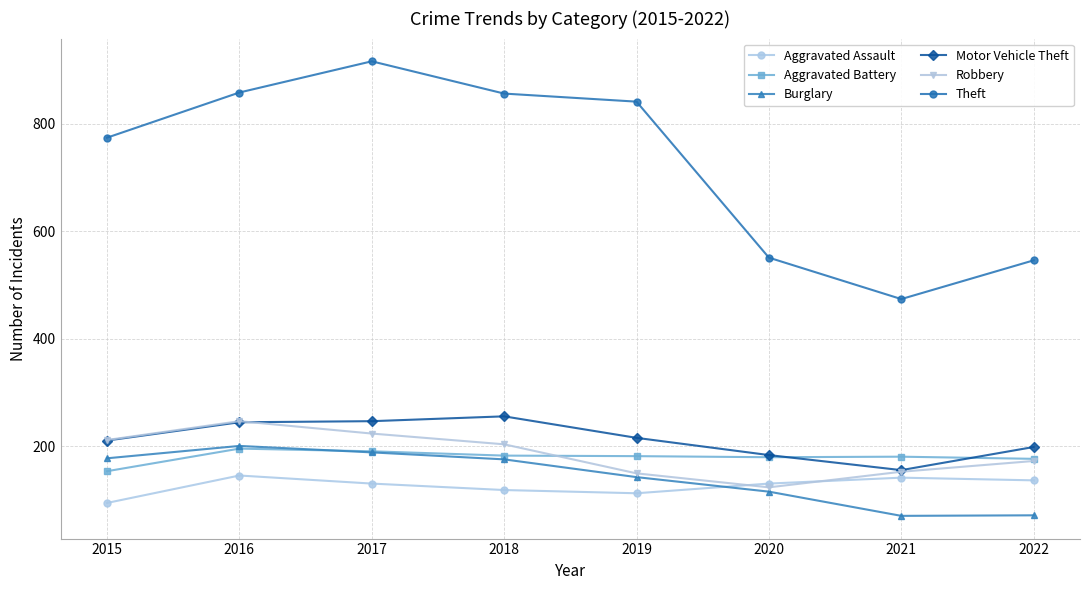

Which label corresponds to the largest value in the chart?

2017